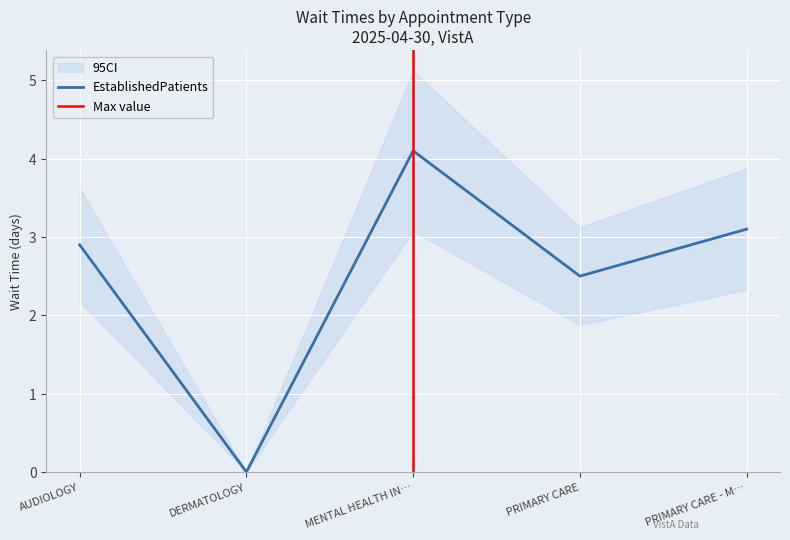

At which category does the chart reach its minimum across all series?

DERMATOLOGY